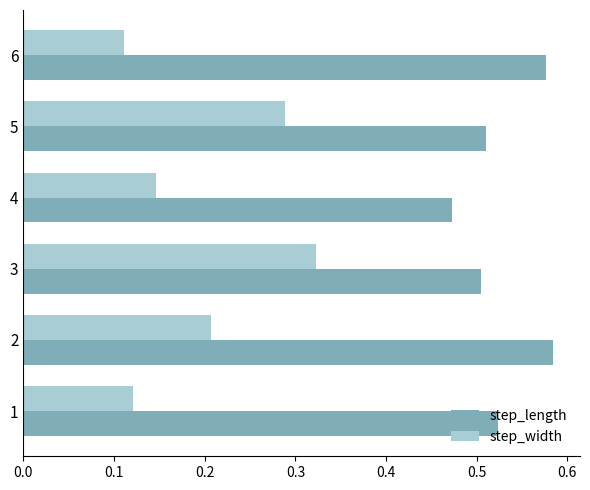

What is the sum of all step_length values?

3.2